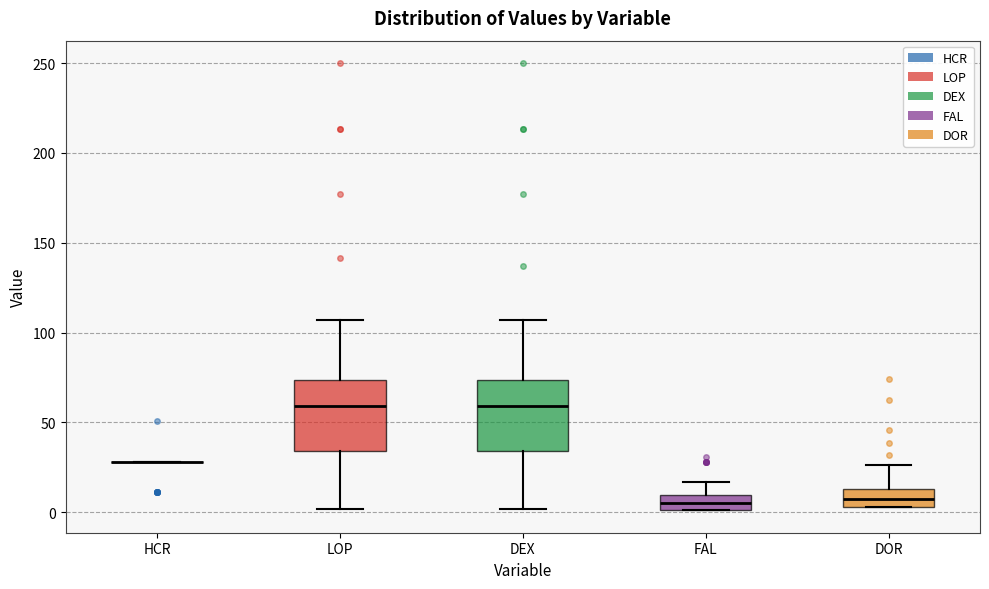

Reading left to right, read every box against the y-axis: the position of its median line, the range the box covers, and the ends of its whiskers. The values are not printed on the chart, so give them approximately, as read against the axis.

HCR: box collapsed to a line at 30, whiskers 30 to 30
LOP: median 60, box 35 to 75, whiskers 0 to 105
DEX: median 60, box 35 to 75, whiskers 0 to 105
FAL: median 5, box 0 to 10, whiskers 0 to 15
DOR: median 5 (inside the box), box 5 to 15, whiskers 5 to 25